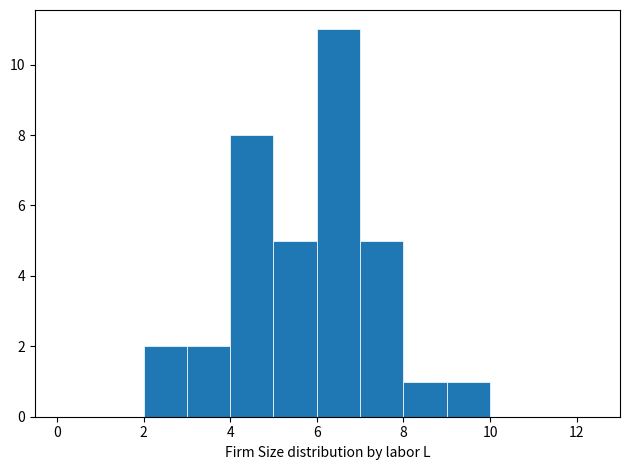

Reading left to right, transcribe this chart: for each bar, give the range it covers on the x-axis and its height. The values are not printed on the chart, so give them approximately, as read against the axis.

0 to 1: 0
1 to 2: 0
2 to 3: 2
3 to 4: 2
4 to 5: 8
5 to 6: 5
6 to 7: 11
7 to 8: 5
8 to 9: 1
9 to 10: 1
10 to 11: 0
11 to 12: 0
12 to 13: 0